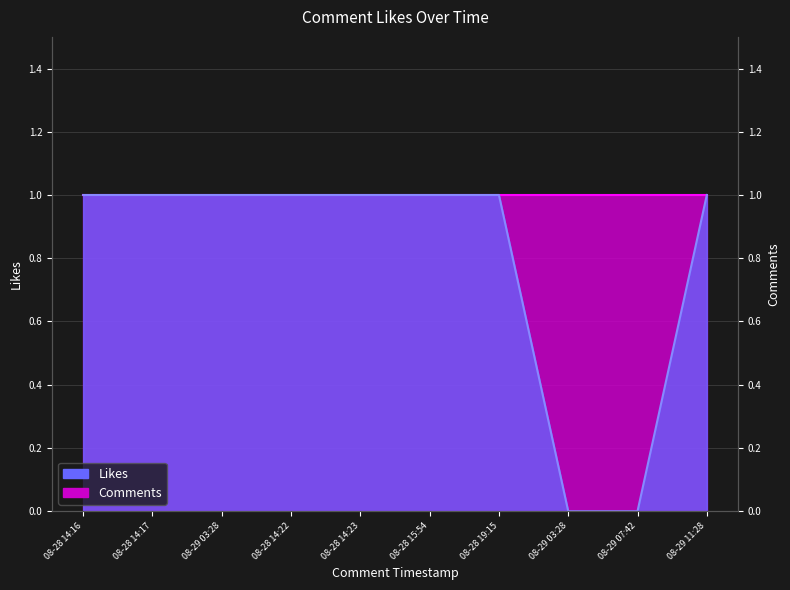

Between 08-28 14:17 and 08-28 19:15, which is larger?

08-28 14:17